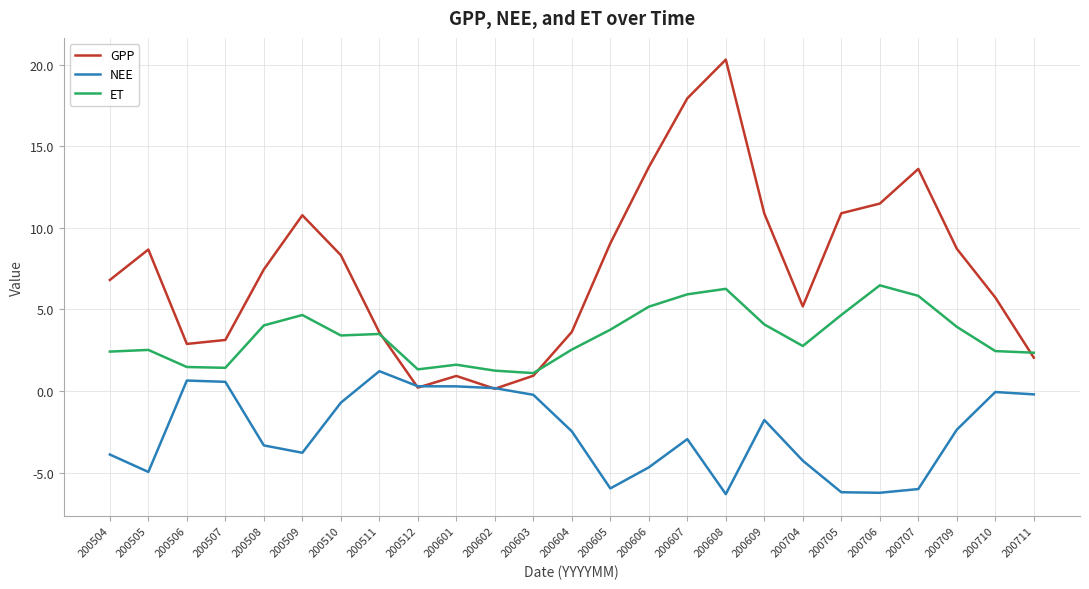

The value of NEE at 200705 is -11.1. True or false?

False